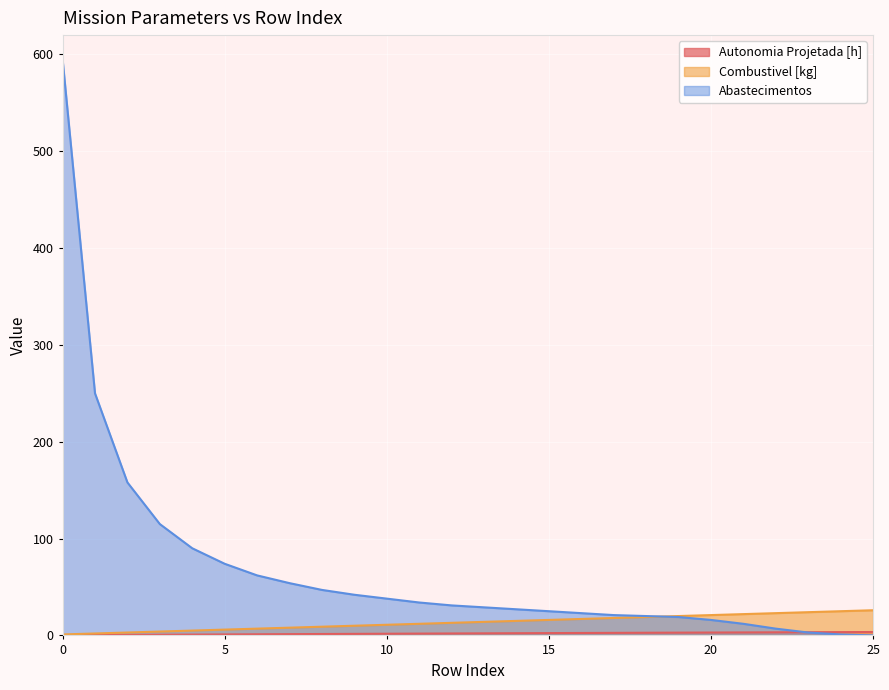

How many data points in Abastecimentos are less than 31?

13